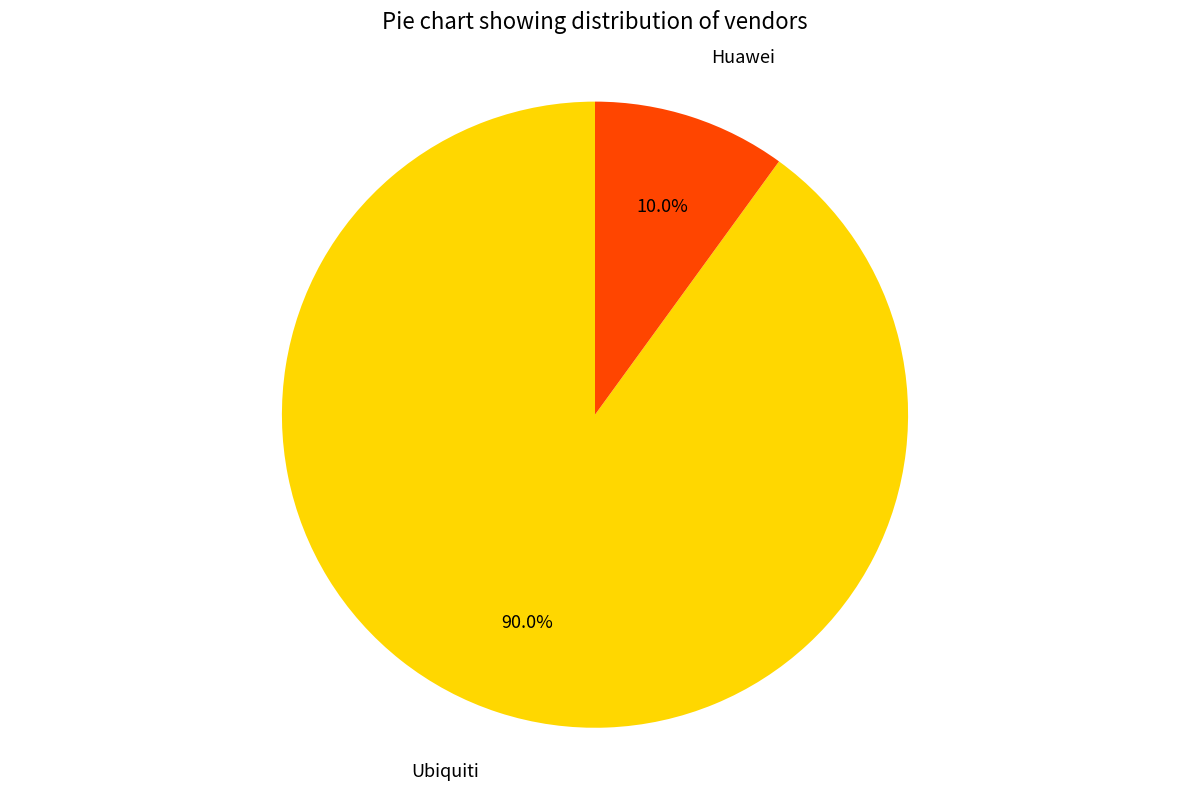

To the nearest percent, what portion does Ubiquiti represent?

90%